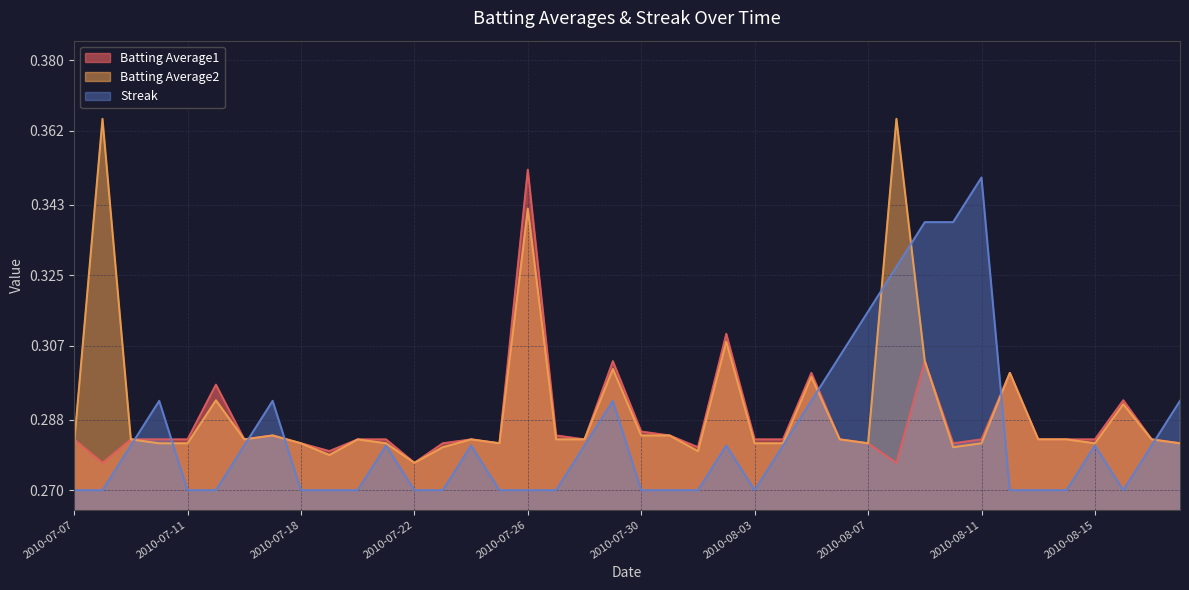

What is the approximate value of Streak at 2010-08-06?

0.3